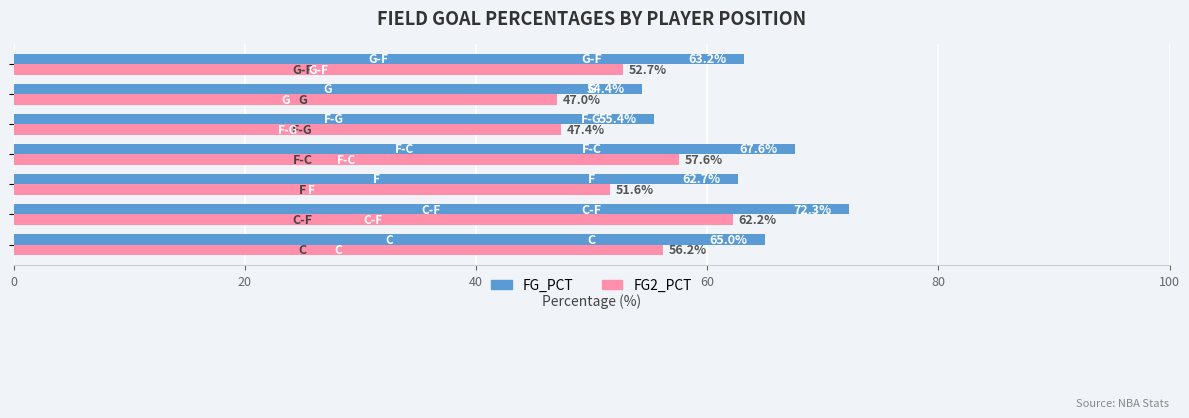

List the series in order of their peak value, highest first.

FG_PCT, FG2_PCT